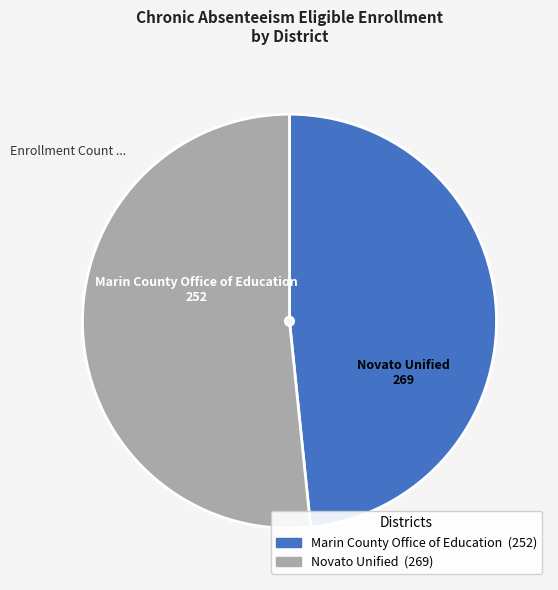

Count the number of slices in the pie.

2